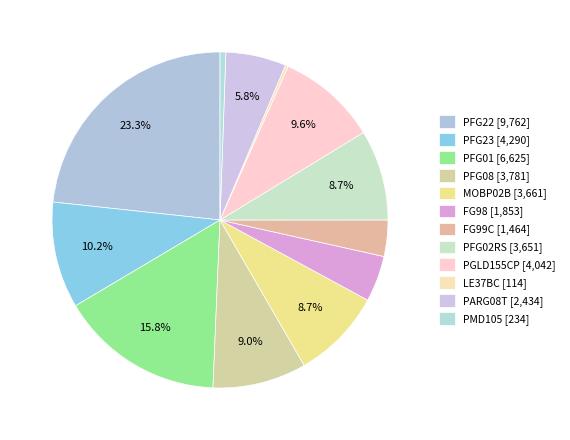

True or false: PFG02RS accounts for 9% of the total.

True